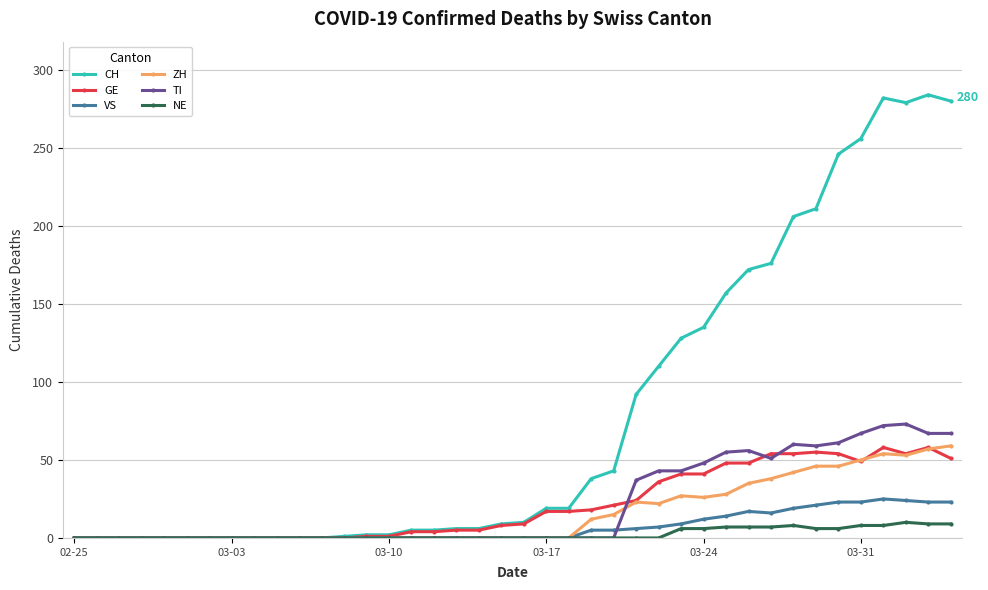

What is the greatest value displayed?

284